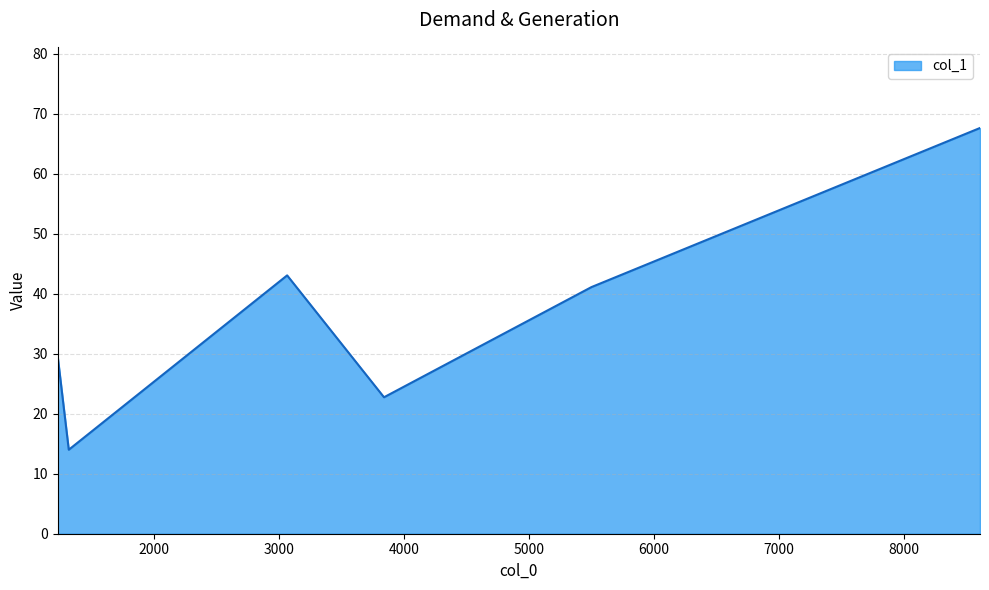

Count the number of categories in the chart.

6